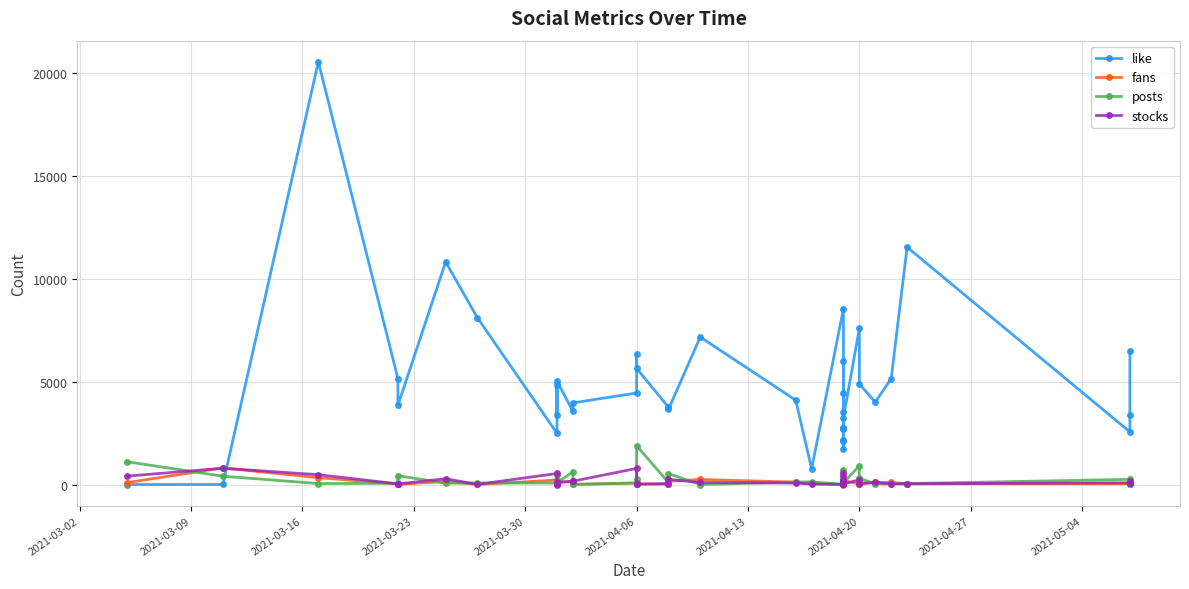

Which series ends up on top after the final intersection of posts and like?

posts